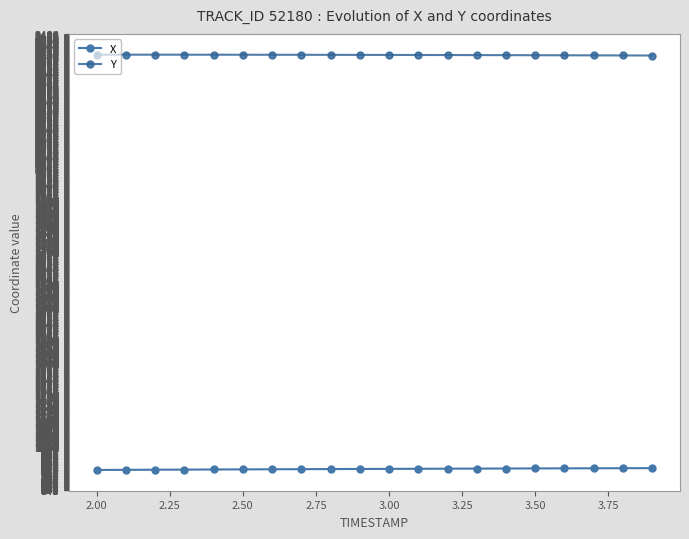

True or false: Y and X intersect in this chart.

False